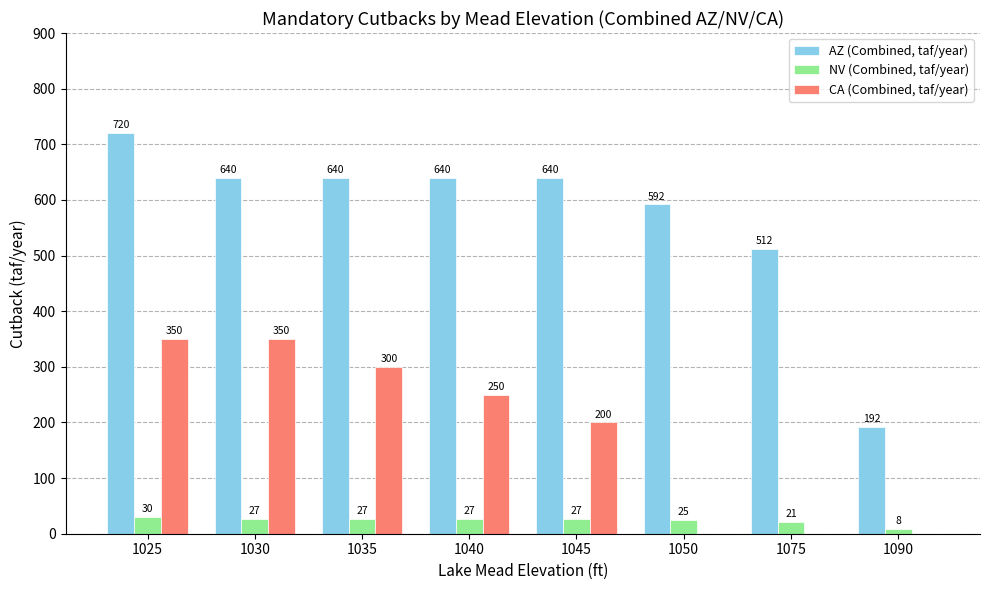

What is the sum of the CA (Combined, taf/year) values at 1050 and 1035?

300